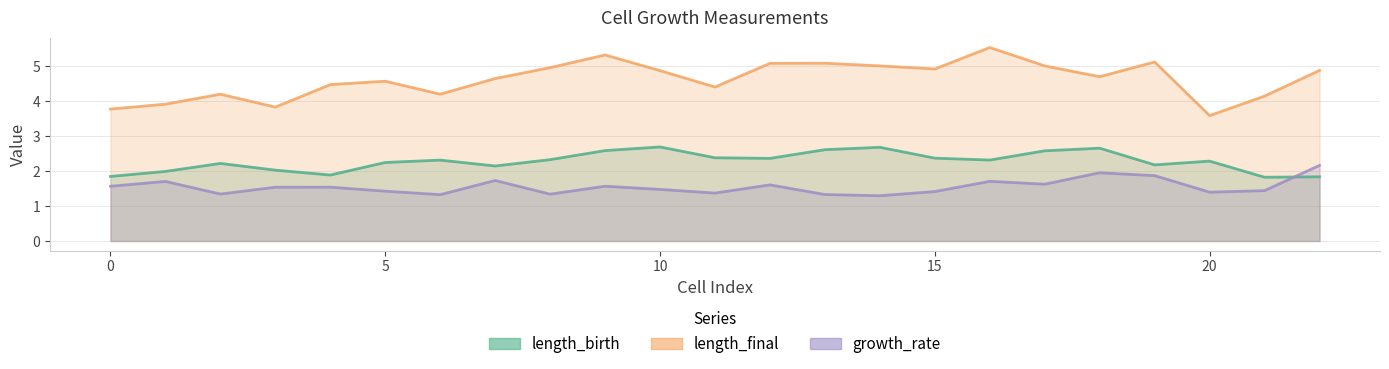

Is it true that length_birth equals 3.1 at 12?

False